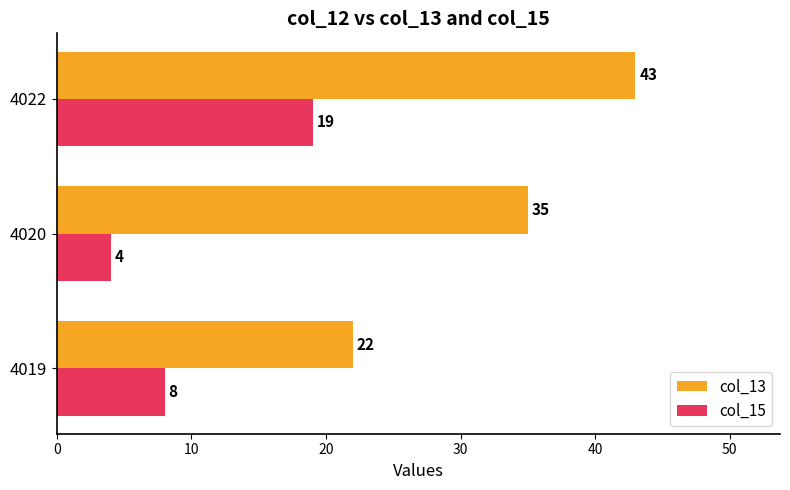

Rank the series by their maximum value, from lowest to highest.

col_15, col_13